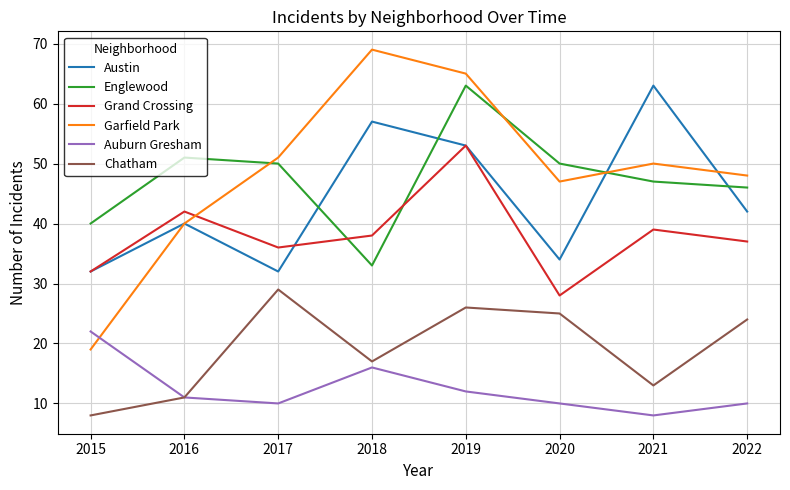

In Grand Crossing, how many points are lower than both neighbors (excluding endpoints)?

2